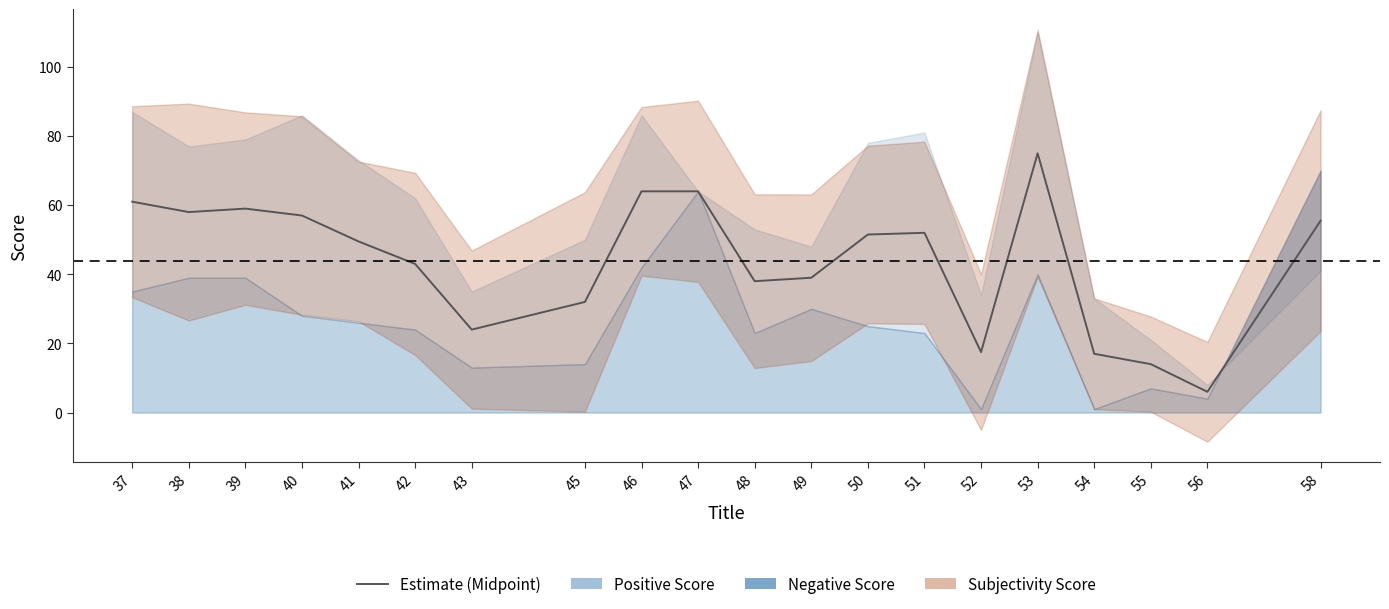

The value at 54 is 24.4. True or false?

False